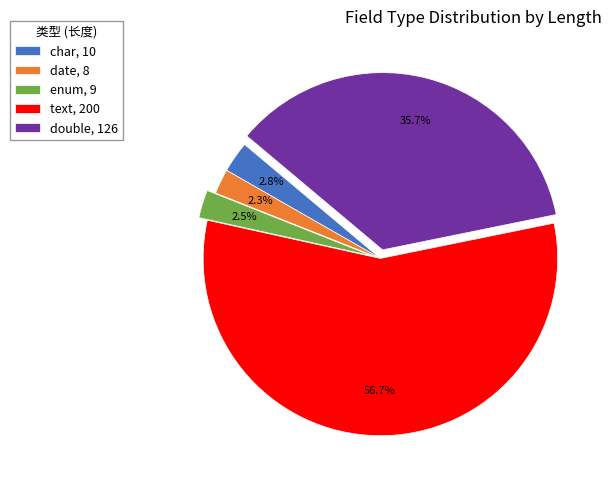

What is the ratio of the value at date, 8 to the value at char, 10?

0.8